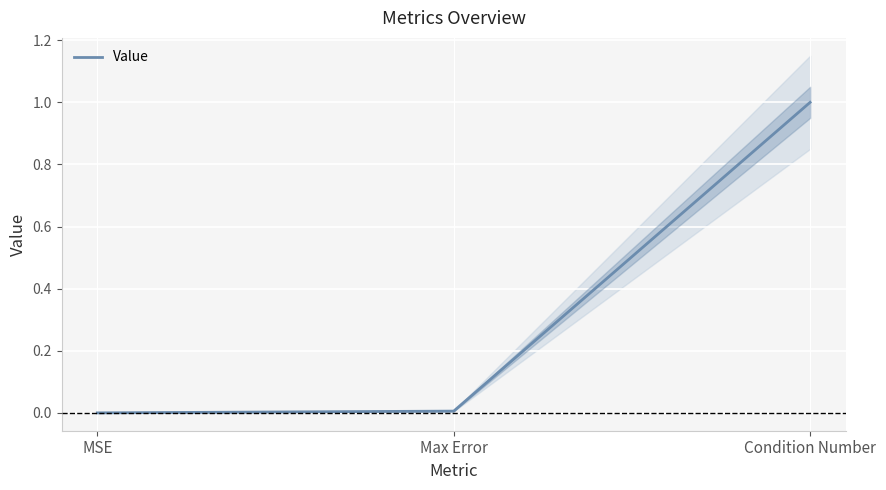

Reading left to right, list all the values displayed in this chart.

0.0	0.0	1.0